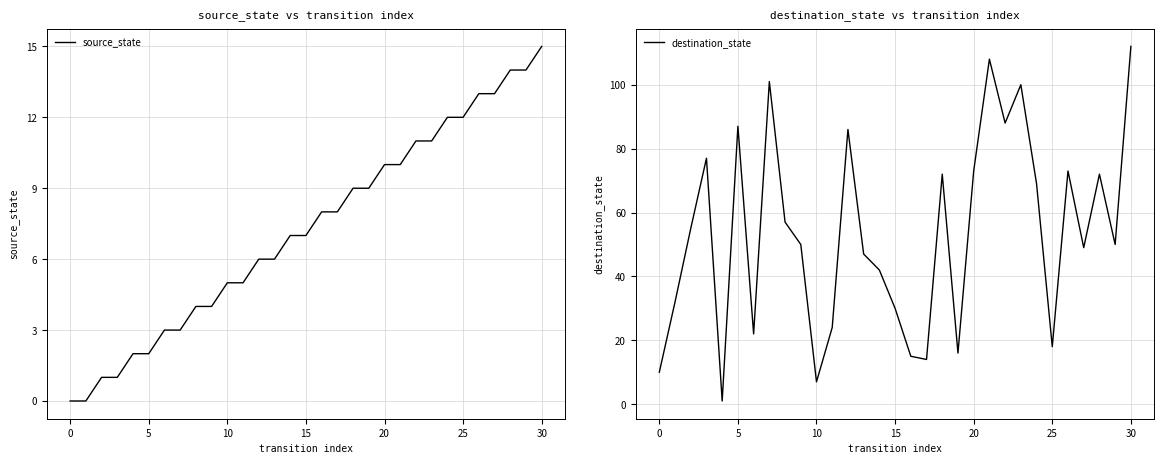

What is the difference between the maximum and minimum values in the destination_state series?

111